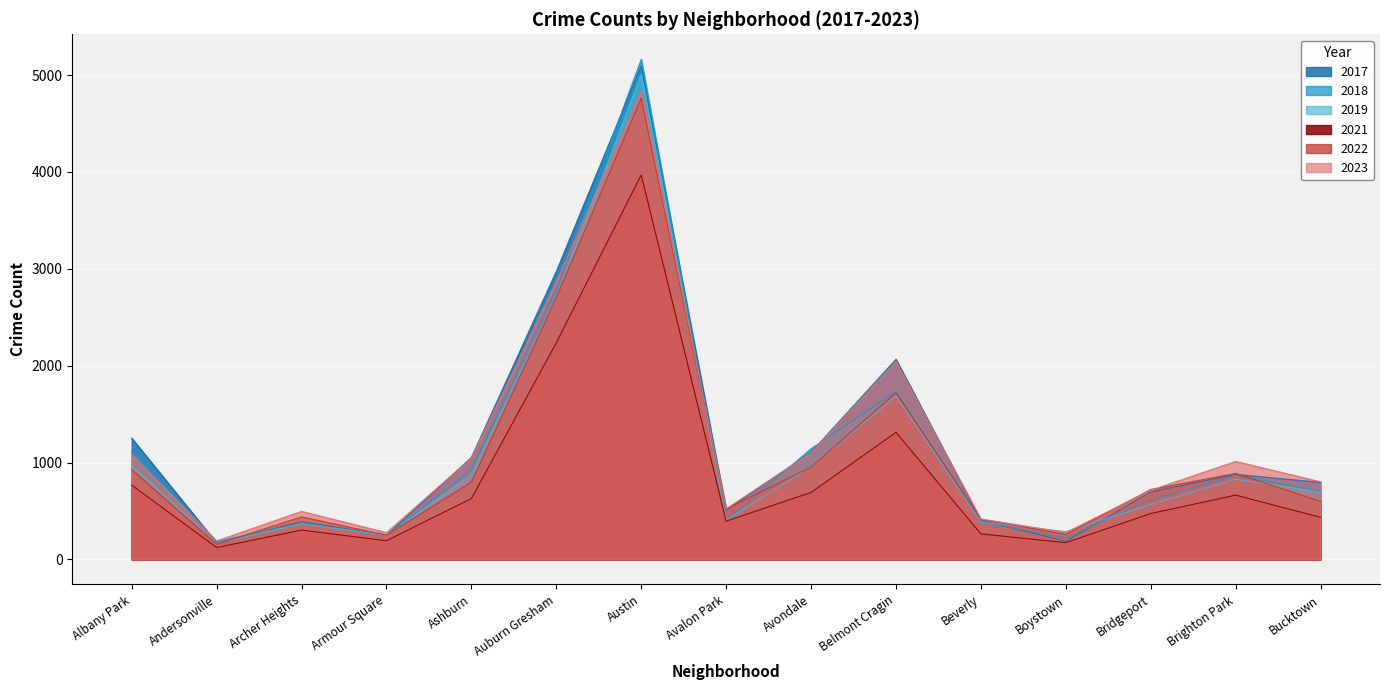

True or false: 2021 and 2017 intersect in this chart.

False